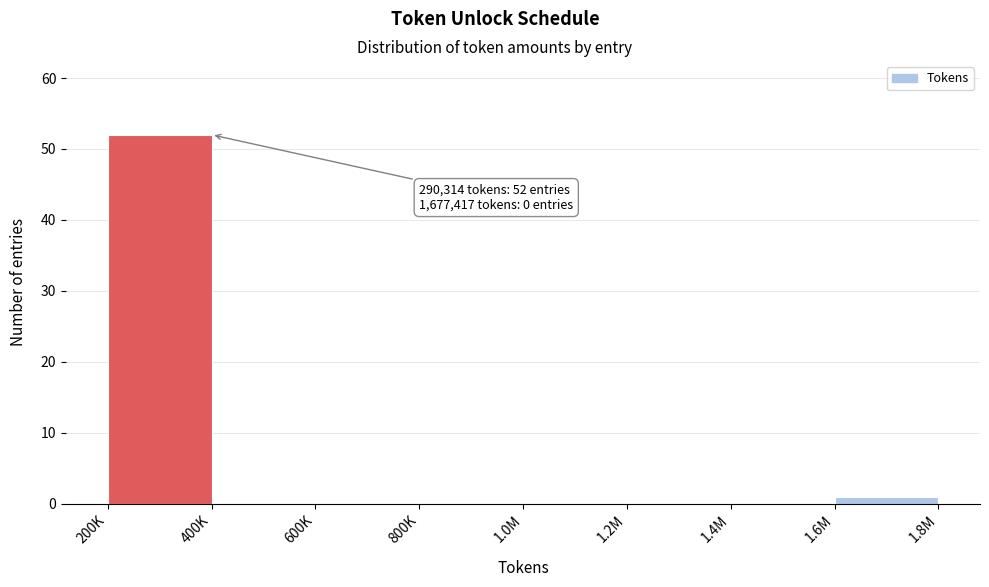

Reading right to left, extract all data points from this chart.

1.6M=1	1.4M=0	1.2M=0	1.0M=0	800K=0	600K=0	400K=0	200K=52